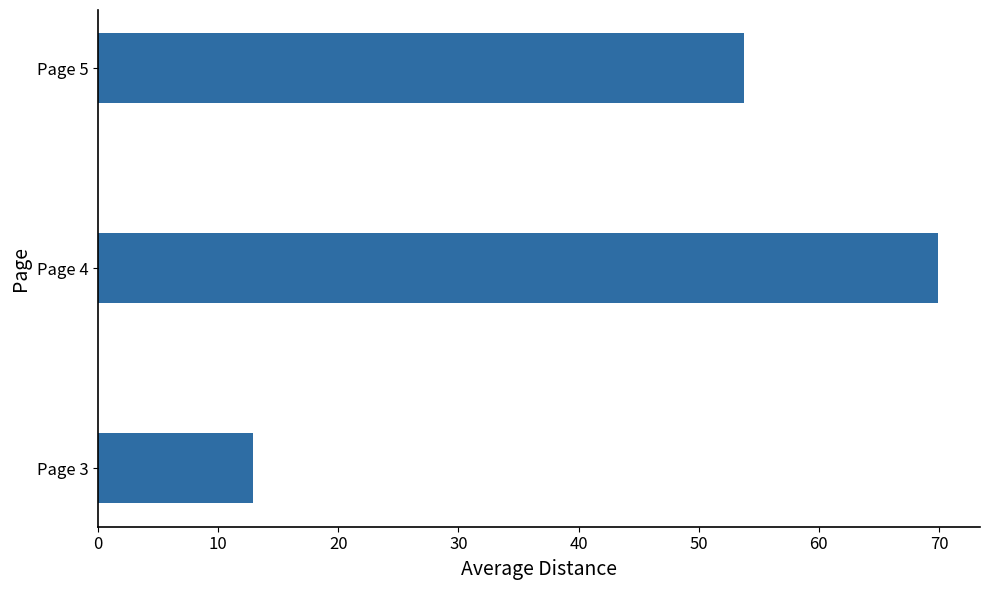

What is the sum of all values?

136.6